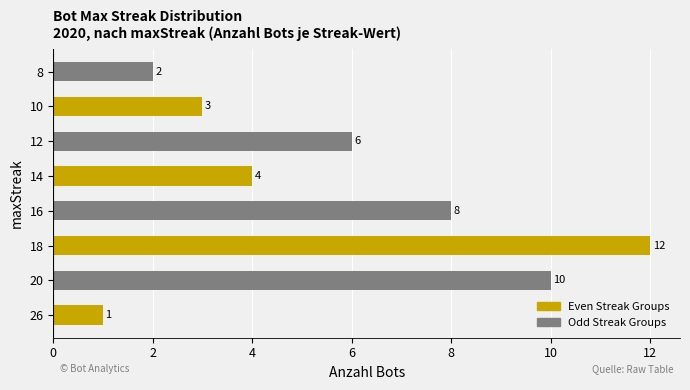

How many bars are there in total?

8